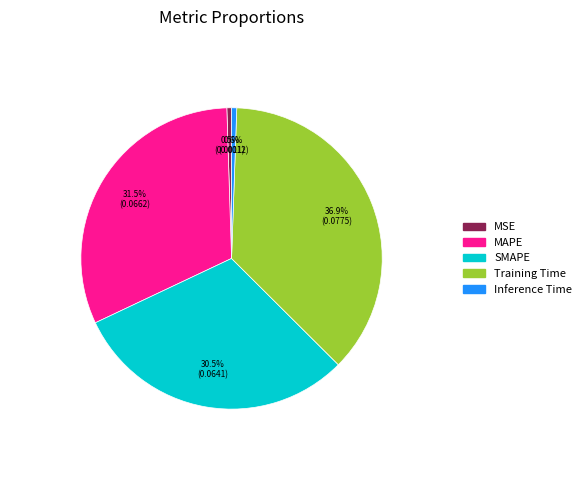

Does SMAPE represent more than half of the total?

No